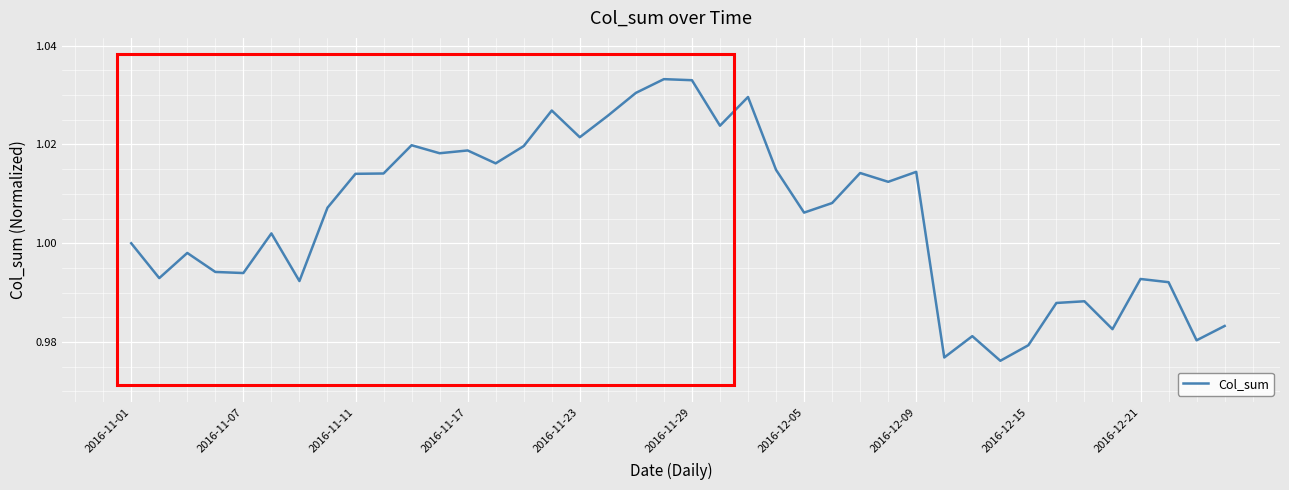

Is this an area chart (filled region under the line)?

No